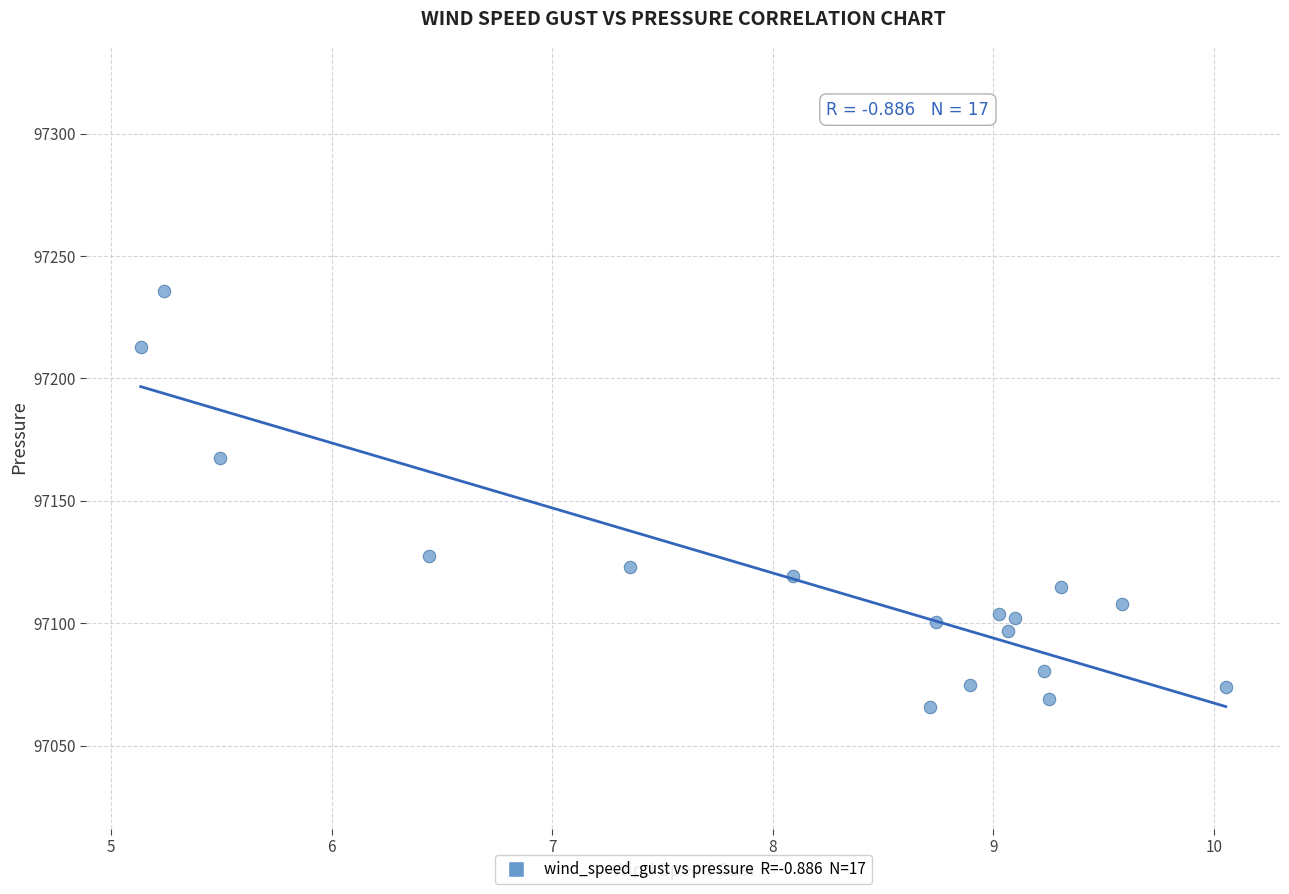

What Y value in the scatter plot is closest to 97150?

97167.7